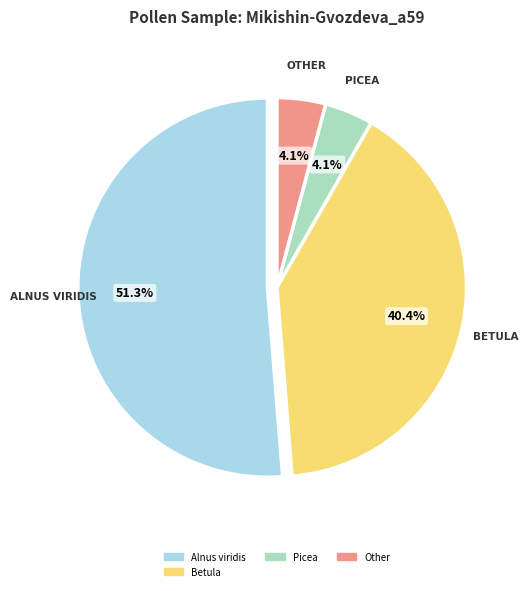

Is there a majority slice in this chart?

Yes